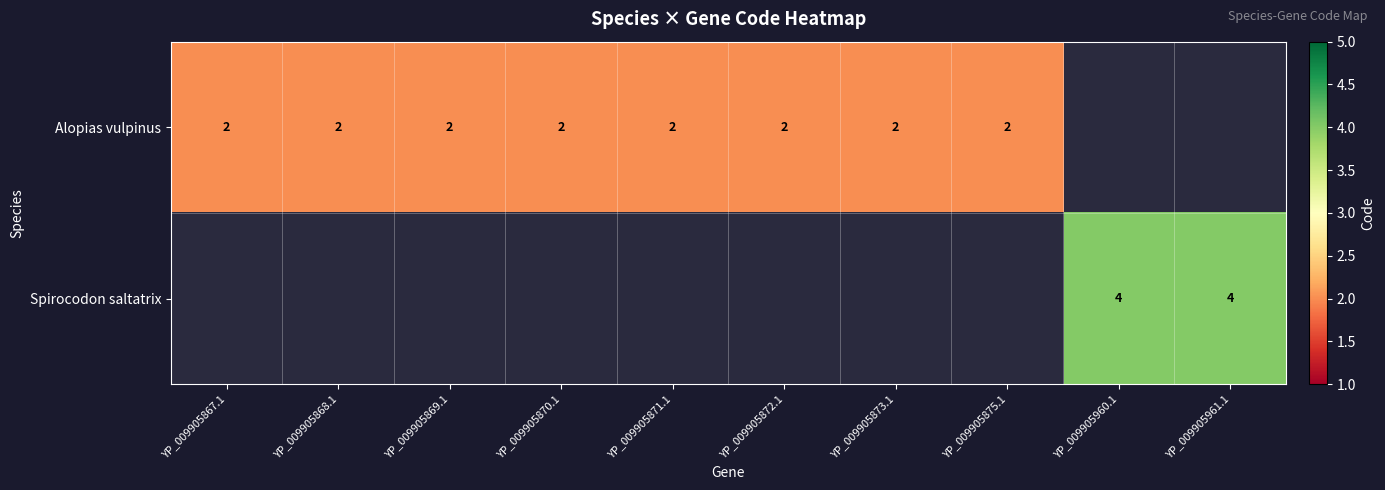

True or false: Alopias vulpinus has a value of 2 at YP_009905875.1.

True